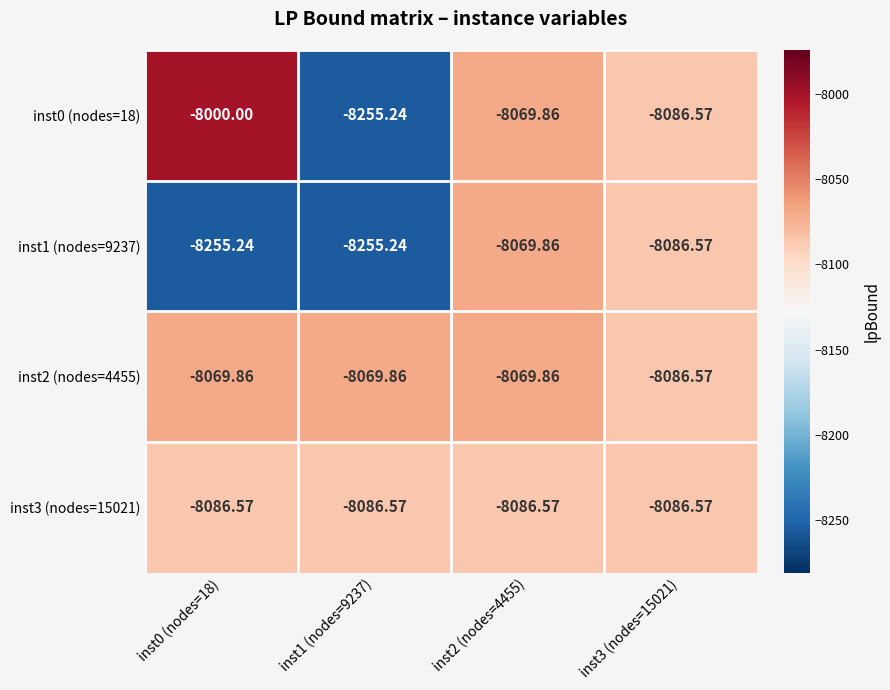

What is the spread (max minus min) of values at inst0 (nodes=18)?

255.2